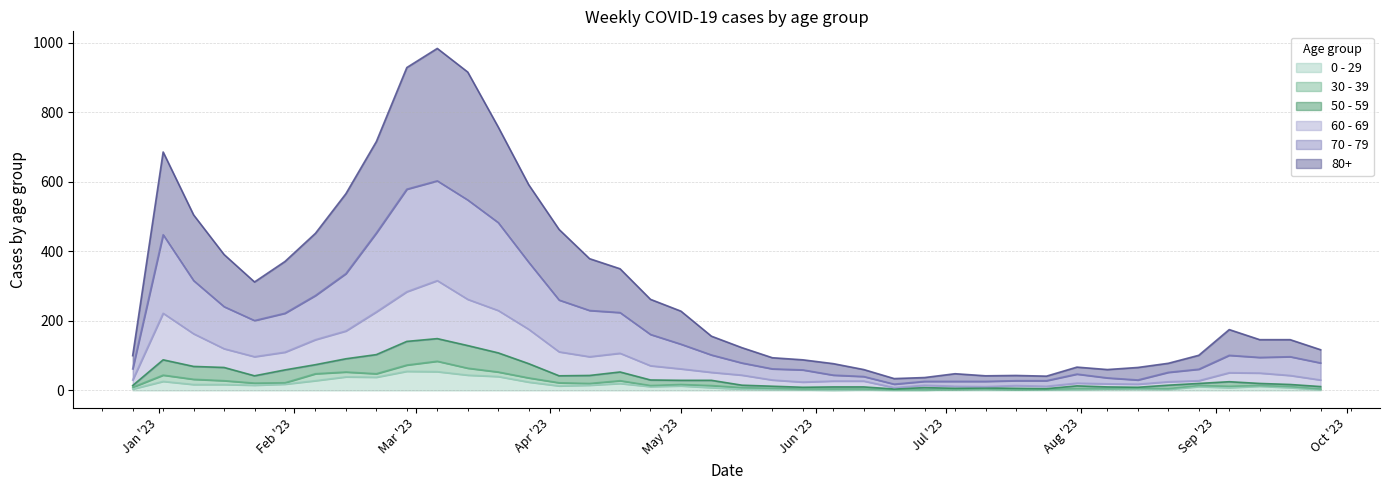

Does the chart have visible grid lines?

Yes